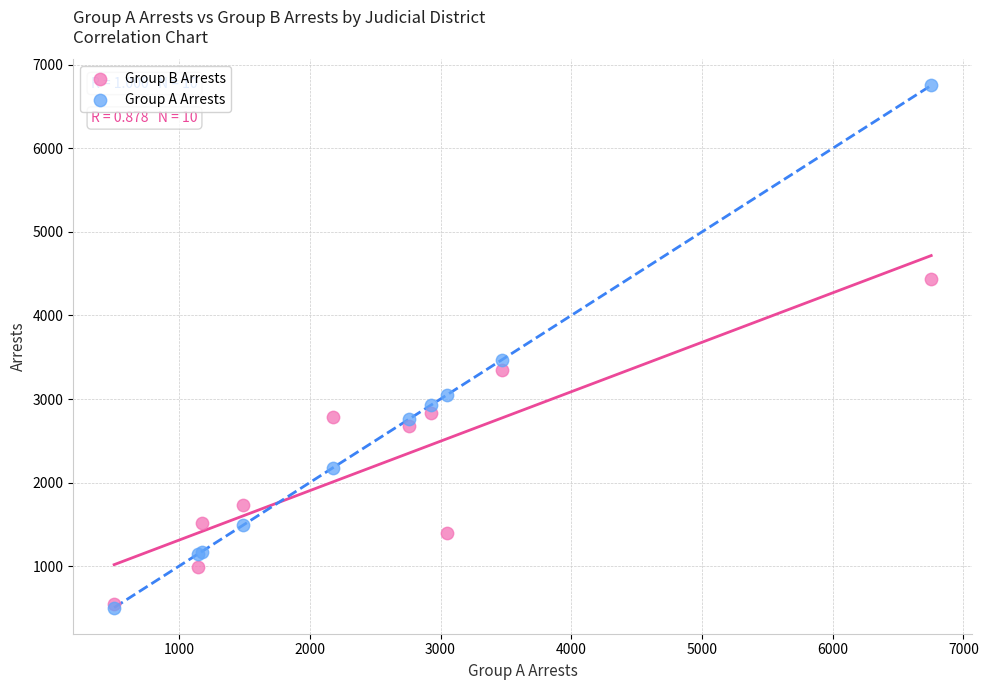

Across all series, what Y value is closest to 3628?

3471